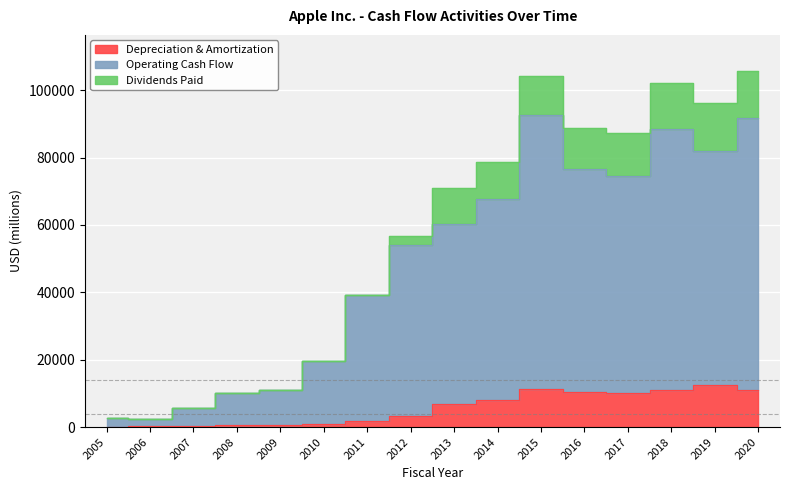

What is the smallest value displayed?

179